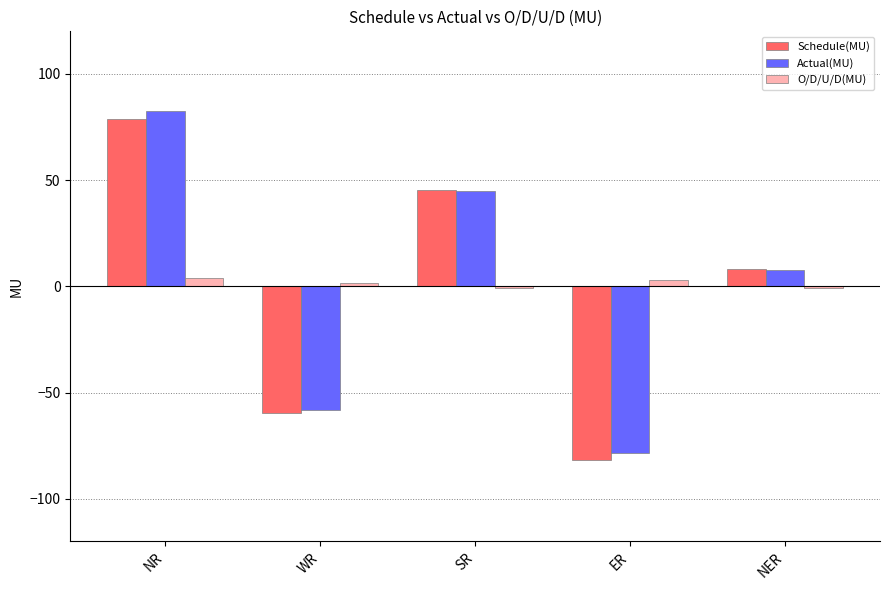

At which category does the chart reach its peak across all series?

NR